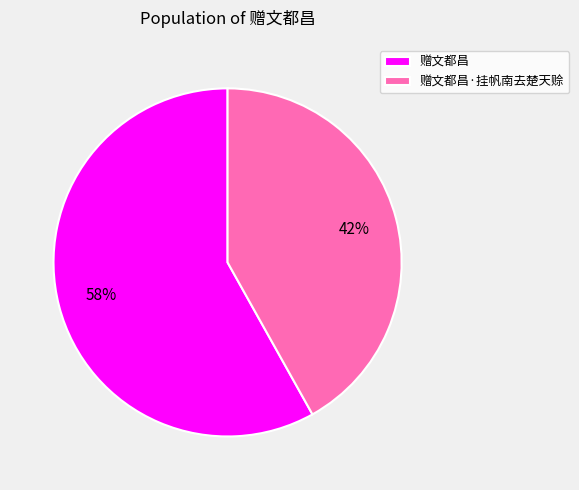

Which slice is the largest?

赠文都昌